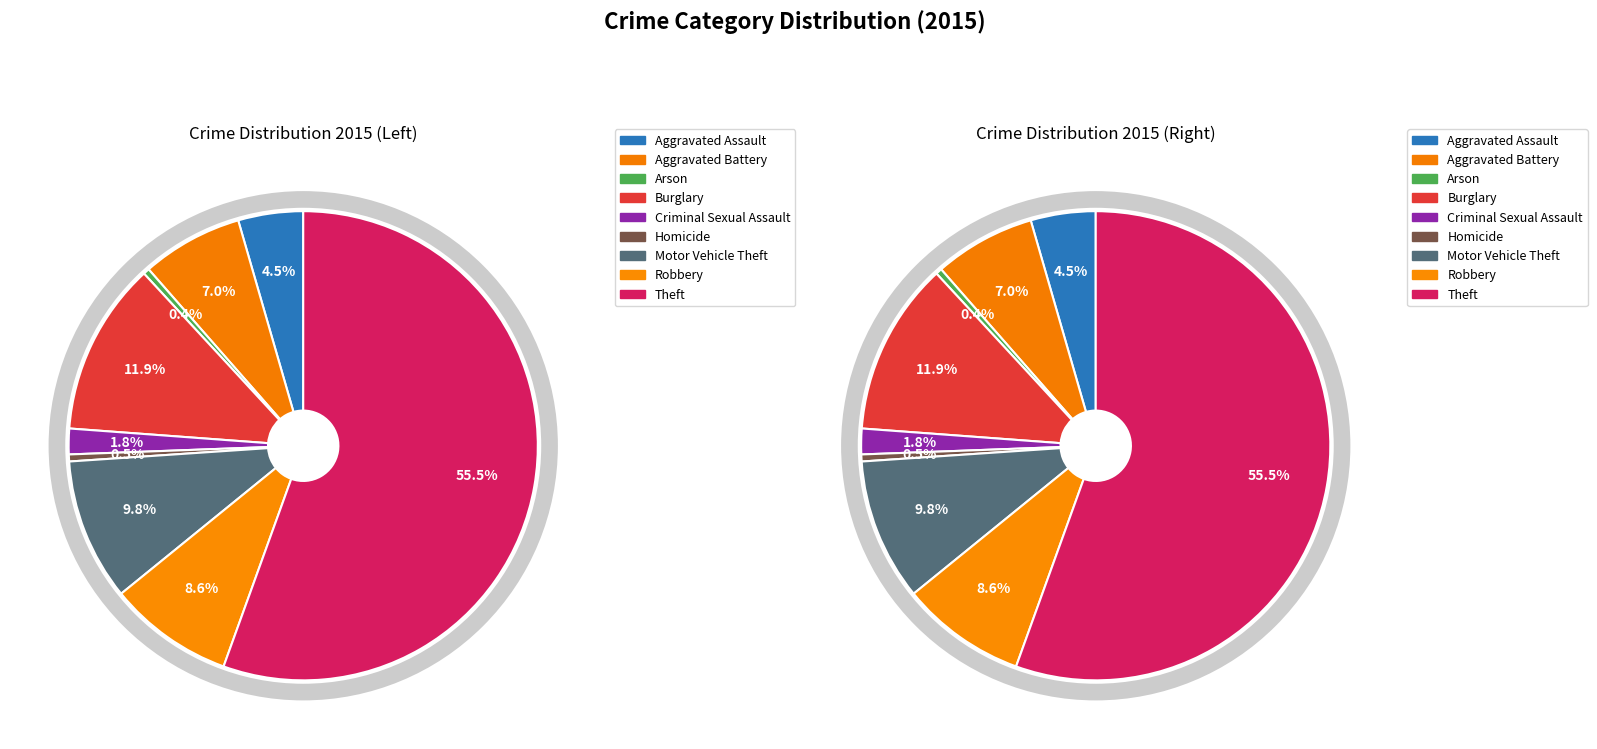

To the nearest percent, what is the combined percentage of Aggravated Assault and Aggravated Battery?

11%